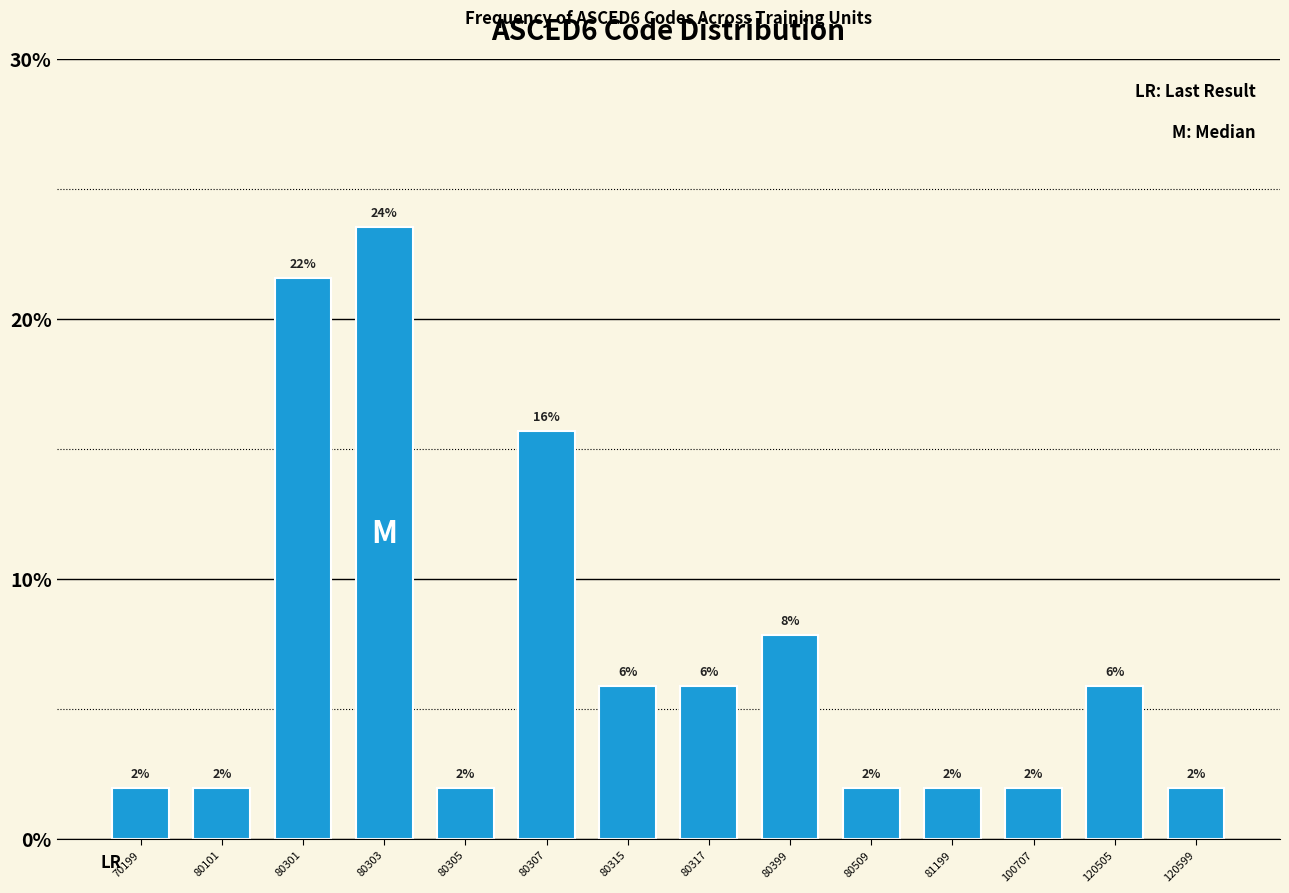

Are the bars horizontal?

No